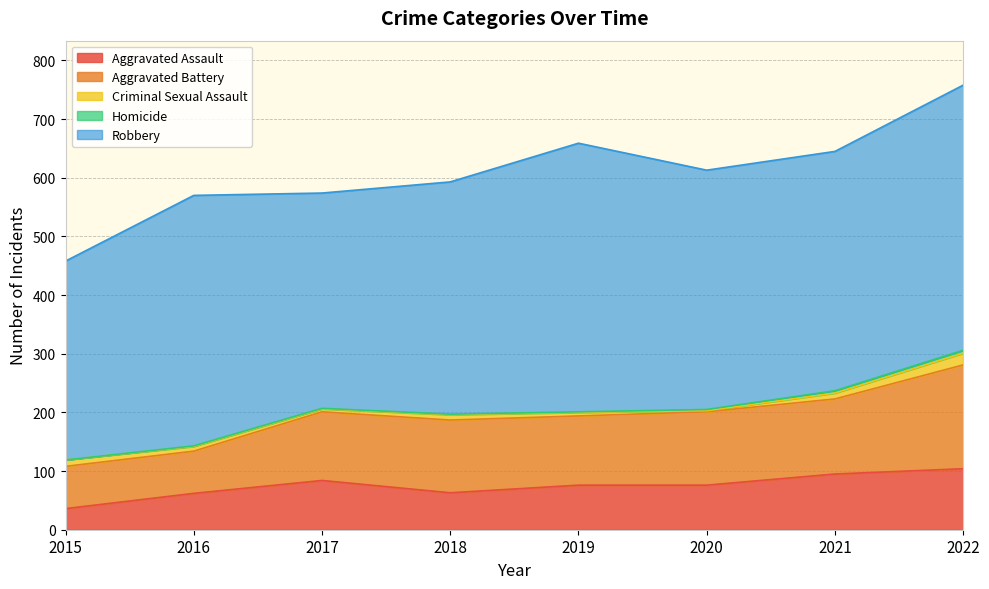

What is the average value of the Aggravated Assault series?

74